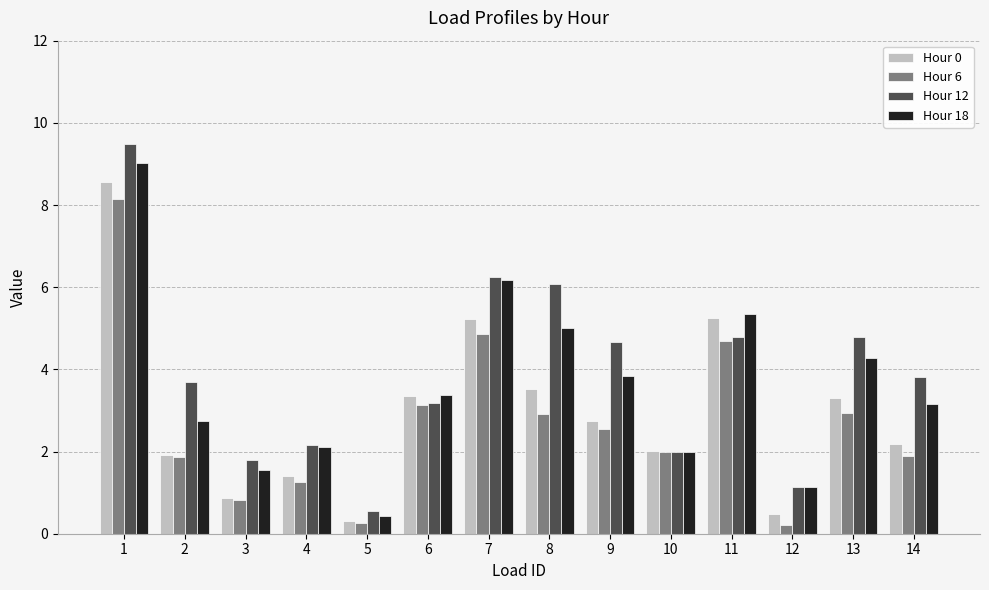

Which series has the largest range (max minus min)?

Hour 12